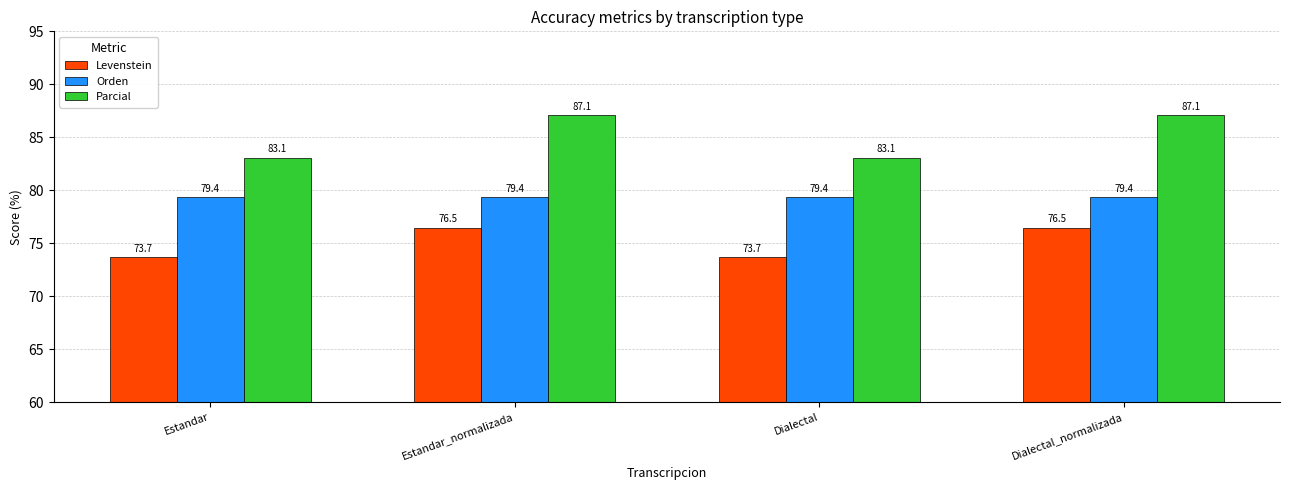

Which series has the largest range (max minus min)?

Parcial